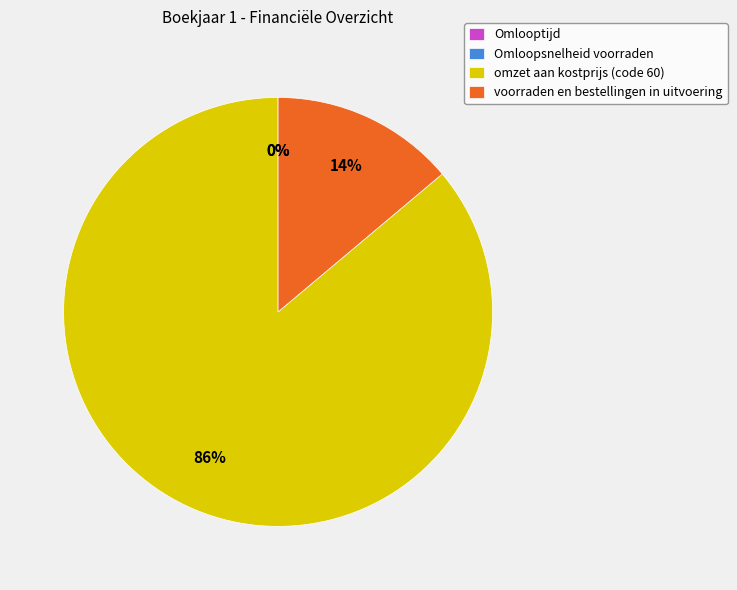

True or false: omzet aan kostprijs (code 60) accounts for 99% of the total.

False